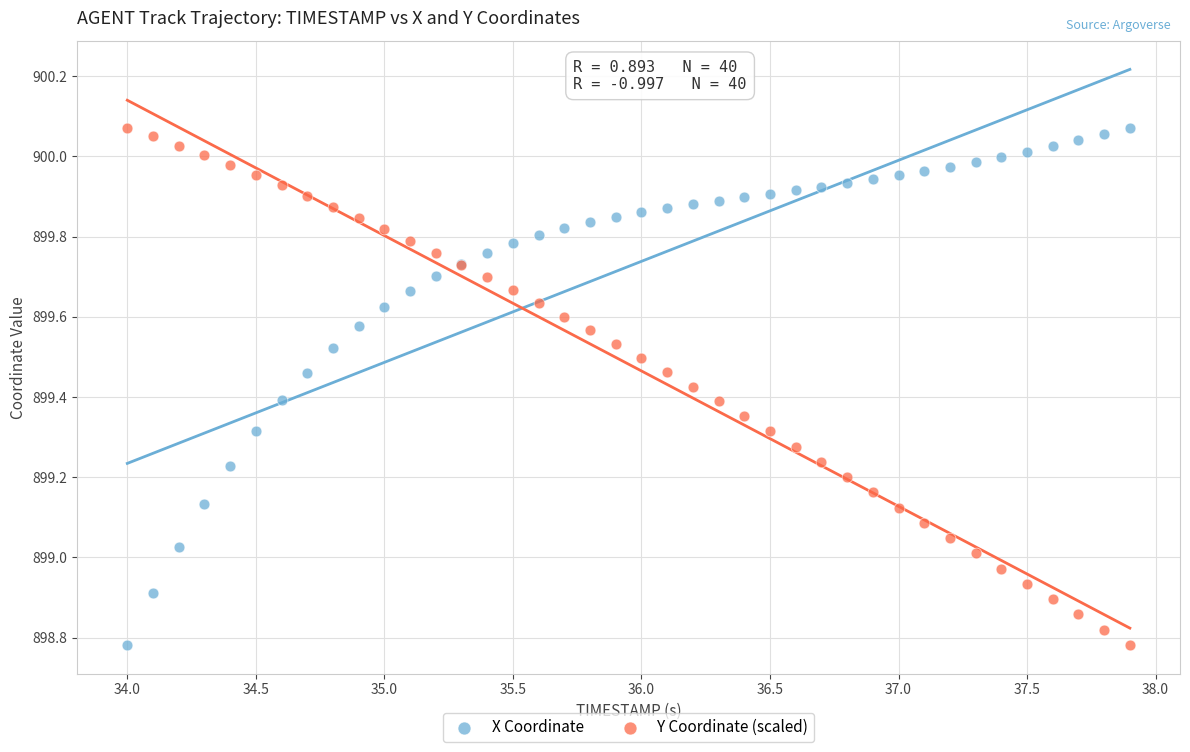

What is the X range (max minus min) for the scatter plot?

3.9